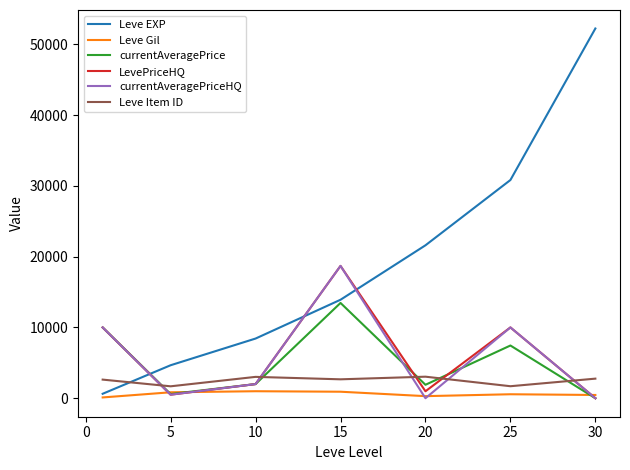

How many lines are shown in the chart?

6